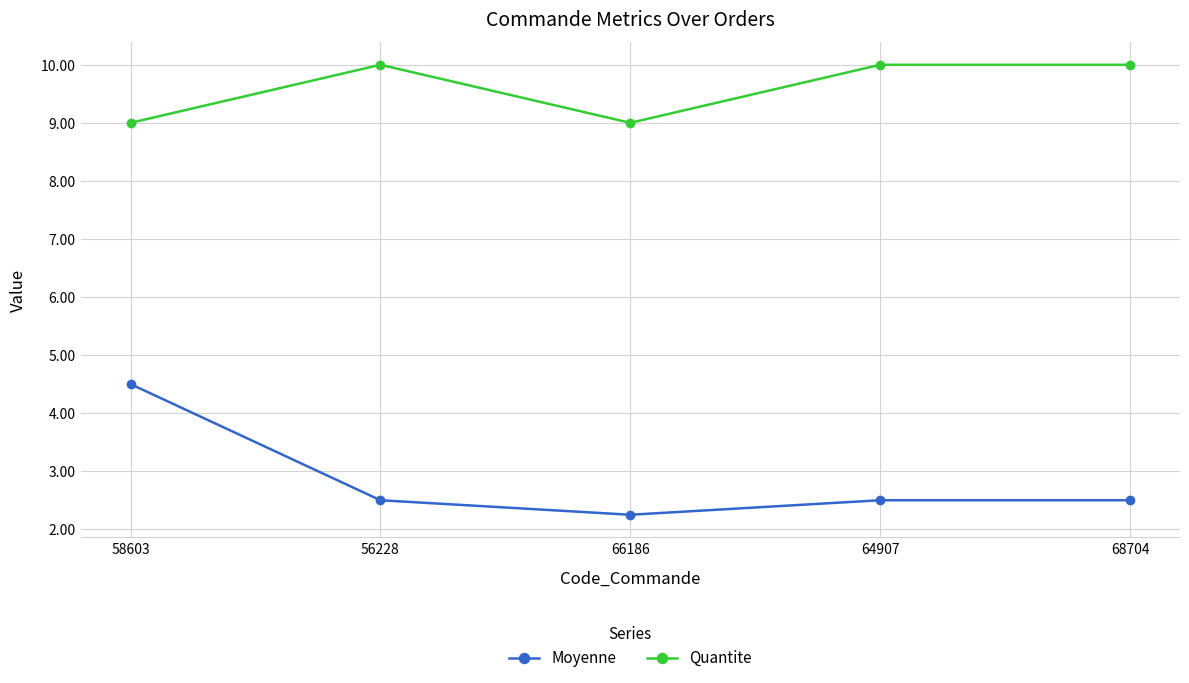

What is the total value across all series at 56228?

12.5